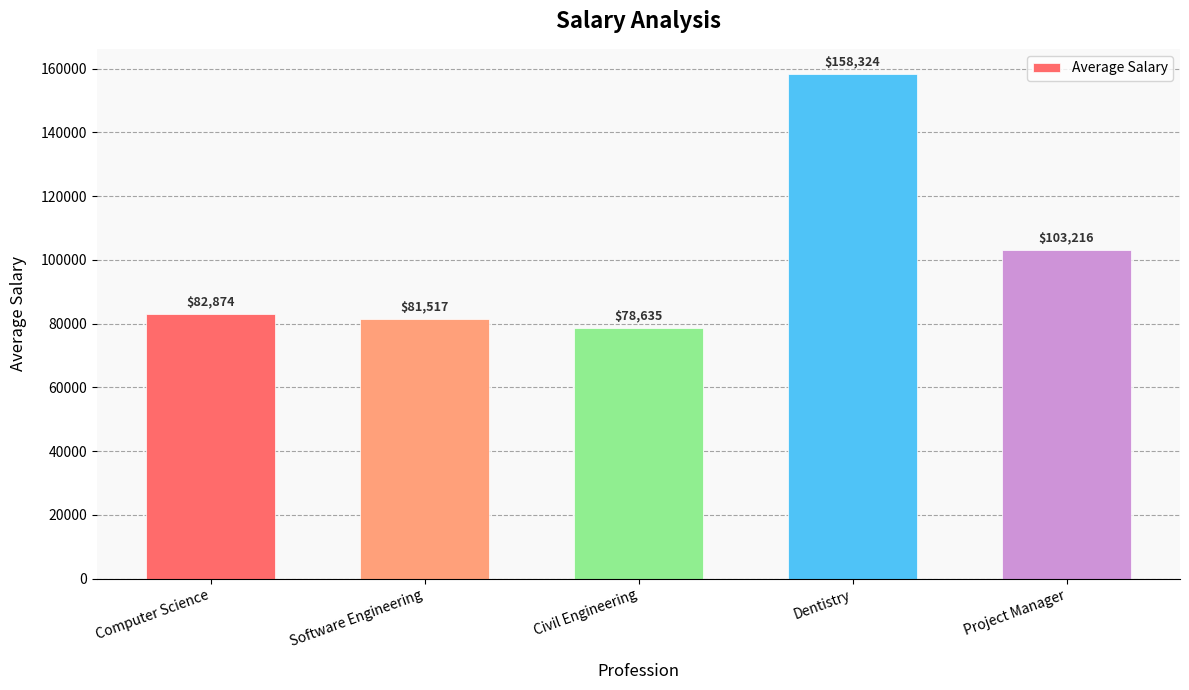

What is the label of the 2nd bar from the left?

Software Engineering